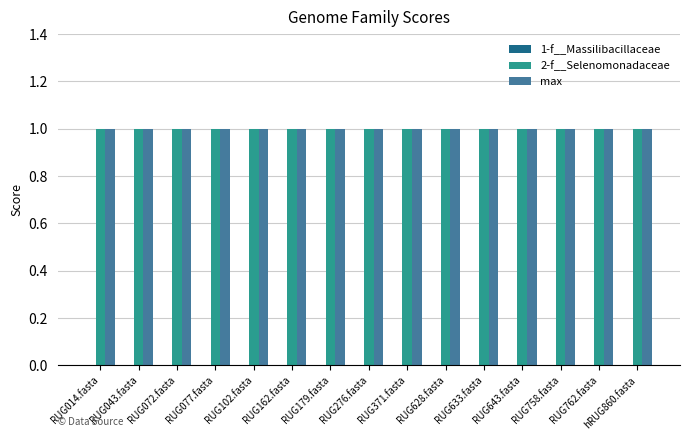

The 1-f__Massilibacillaceae series shows 0 at RUG276.fasta. True or false?

True